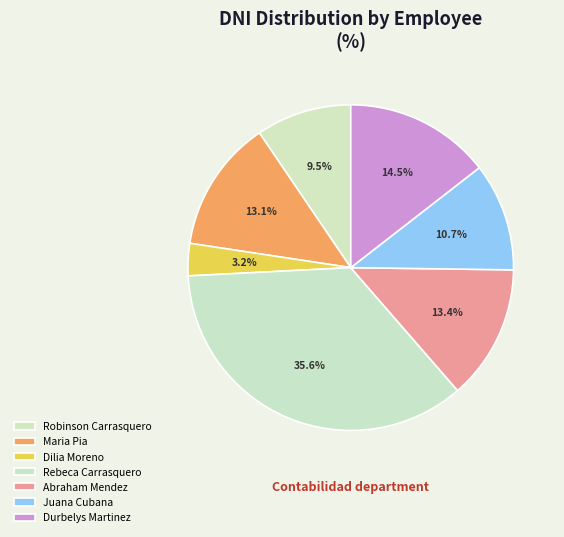

How many slices are in this pie chart?

7